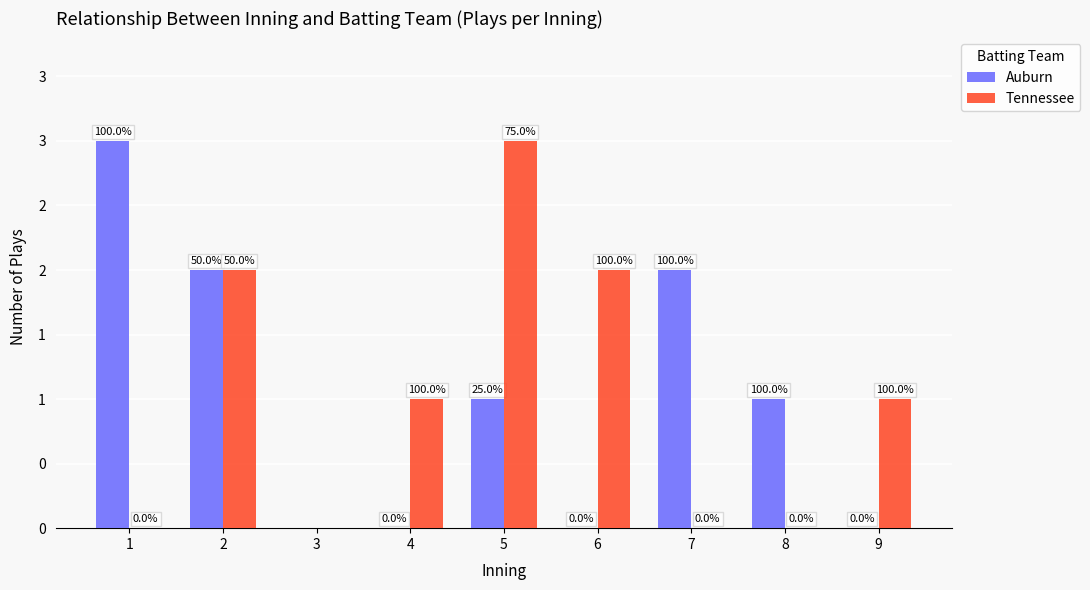

What are all the series names shown in the legend?

Auburn, Tennessee